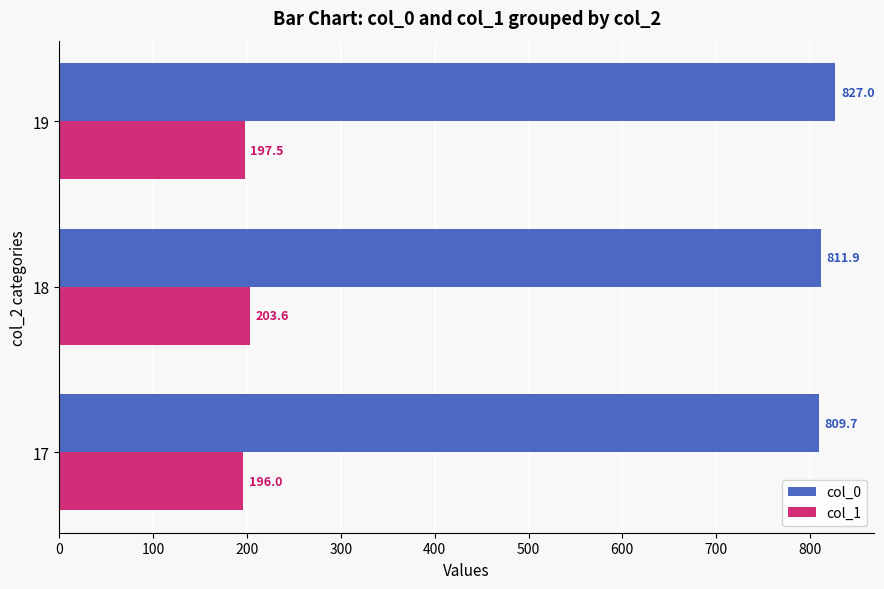

What is the difference between the maximum and minimum values in the col_0 series?

17.3